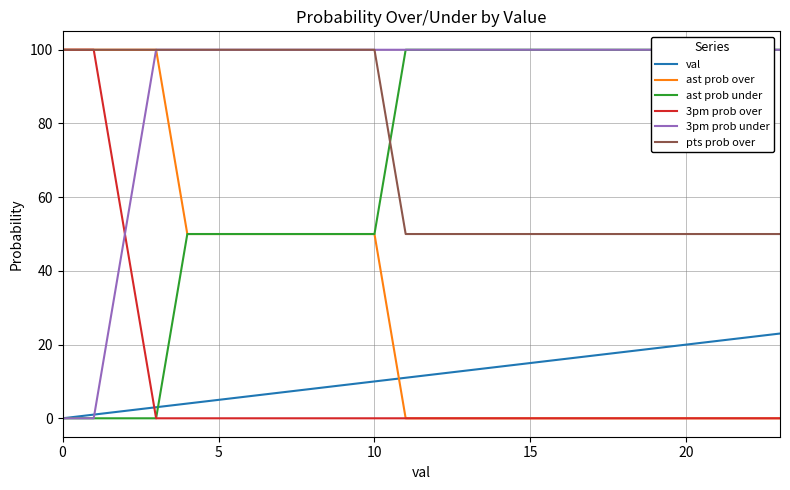

How many lines are shown in the chart?

6